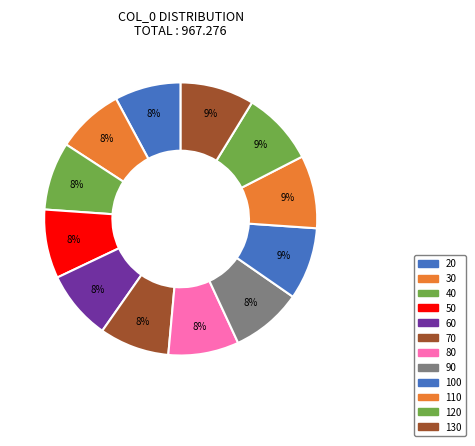

How many slices are in this pie chart?

12